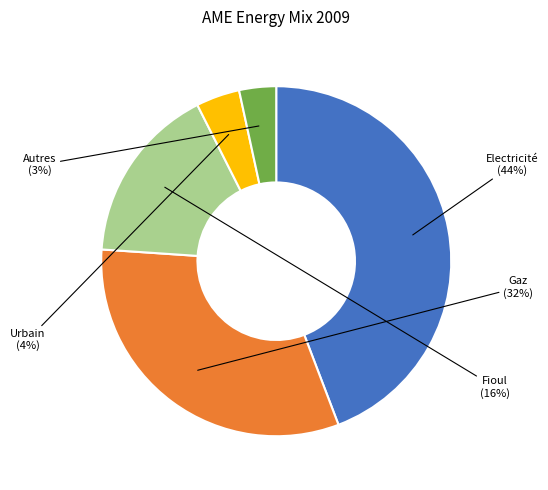

Does any single category account for the majority?

No